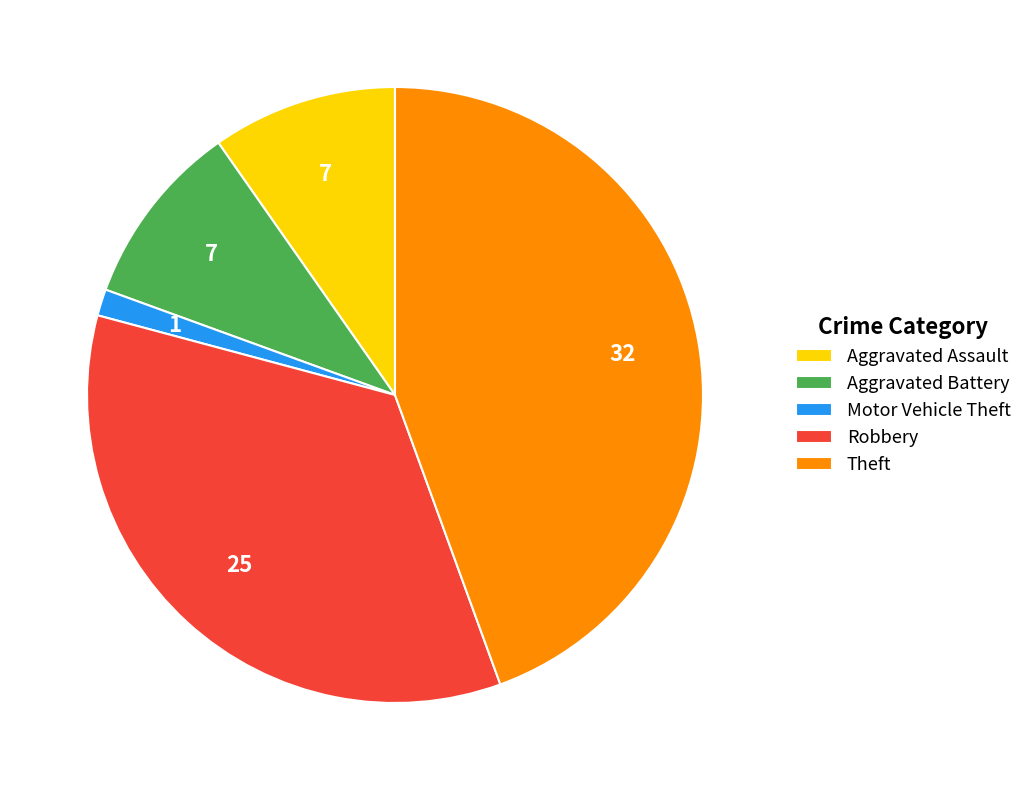

Count the number of slices in the pie.

5